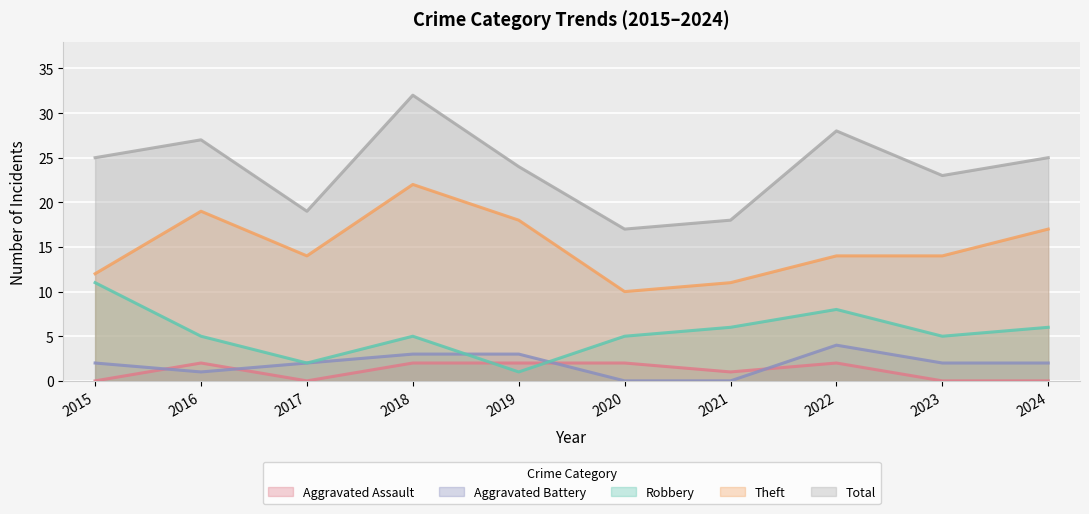

True or false: Total has a value of 5 at 2017.

False